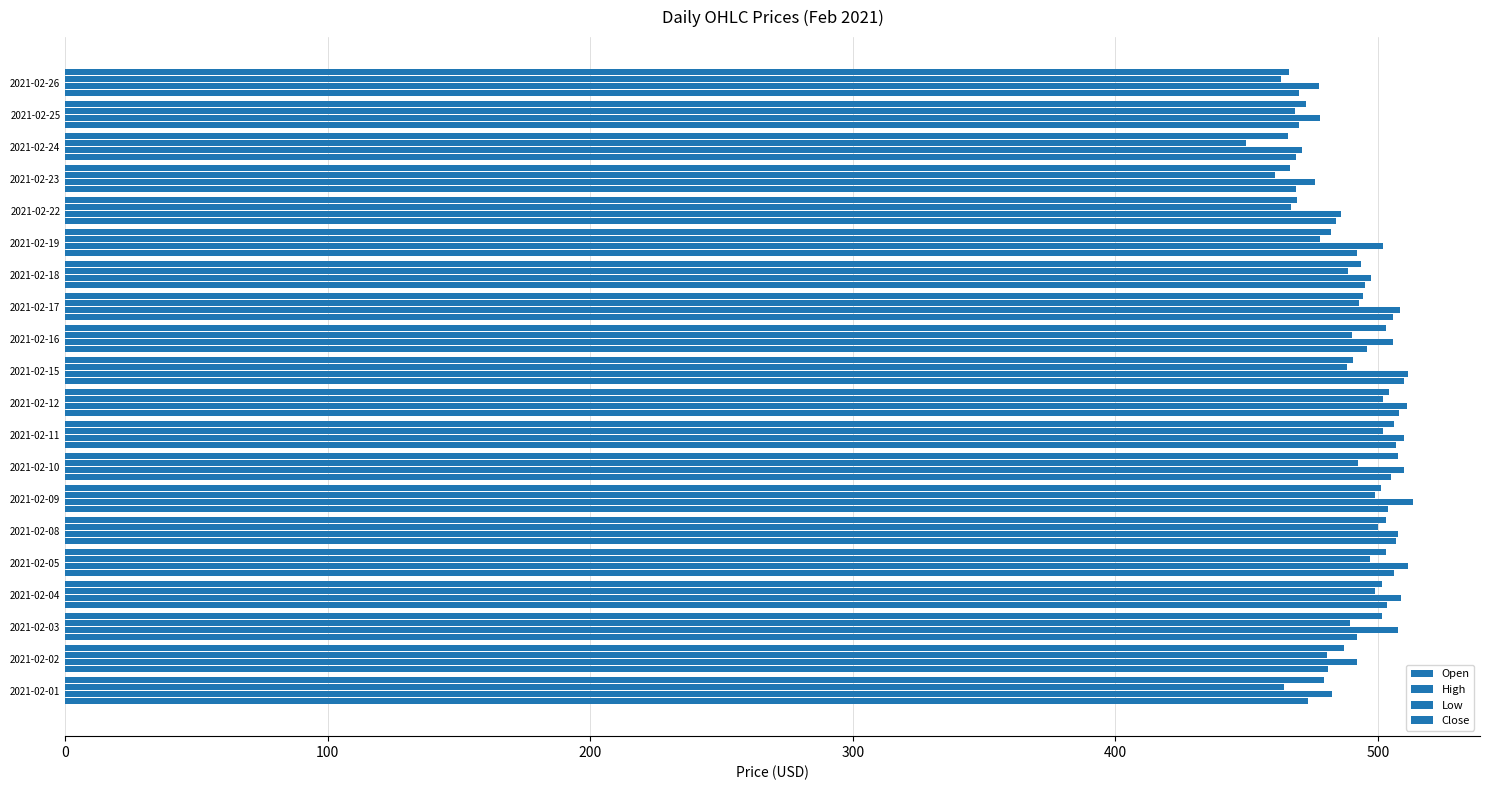

How many values in the High series are below 507?

10